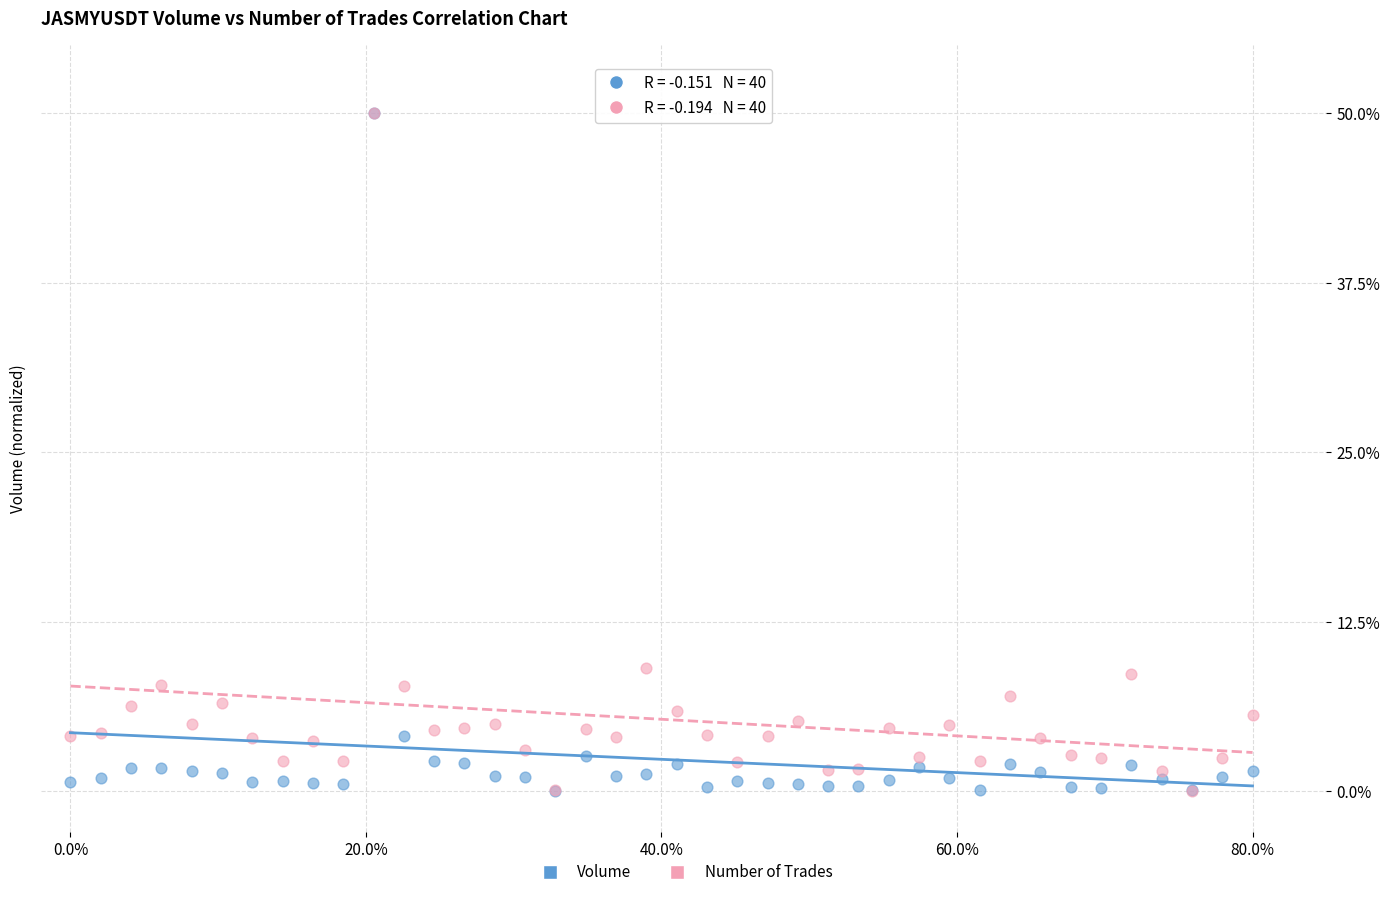

What are all the series names shown in the legend?

Volume, Number of Trades